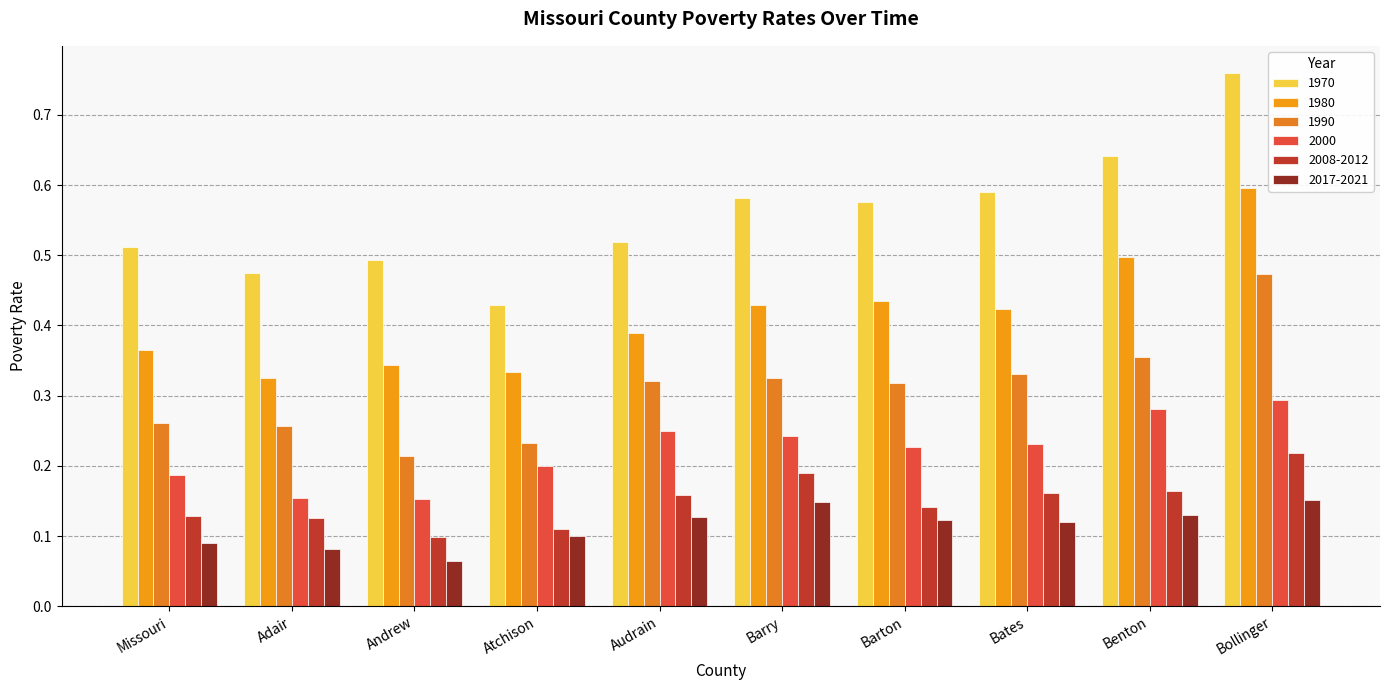

What position from the left is Benton?

9